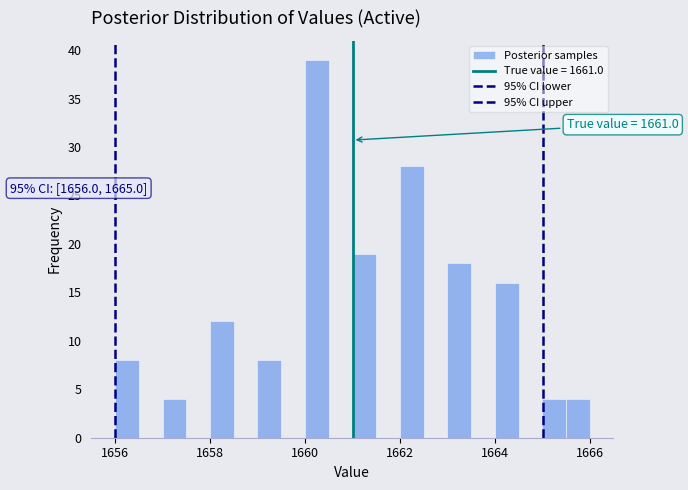

Around what value on the x-axis is the tallest bar? Give the approximate position of its centre, as read against the axis.

1660.2